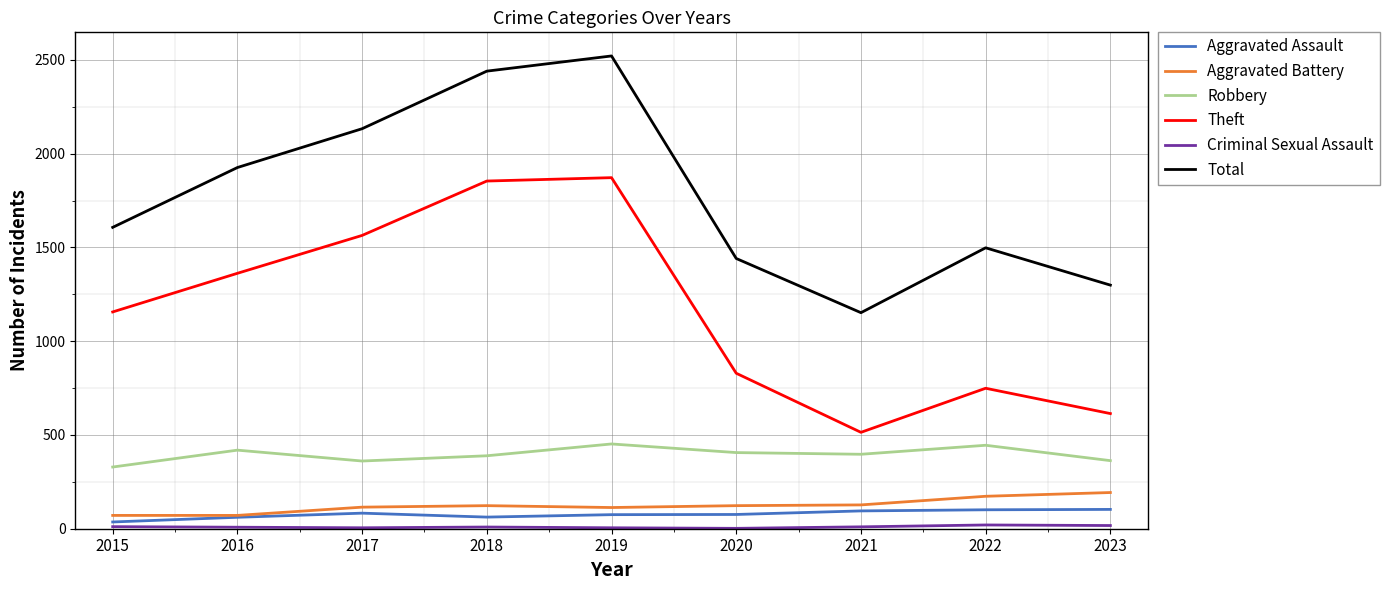

Which series has the largest range (max minus min)?

Total